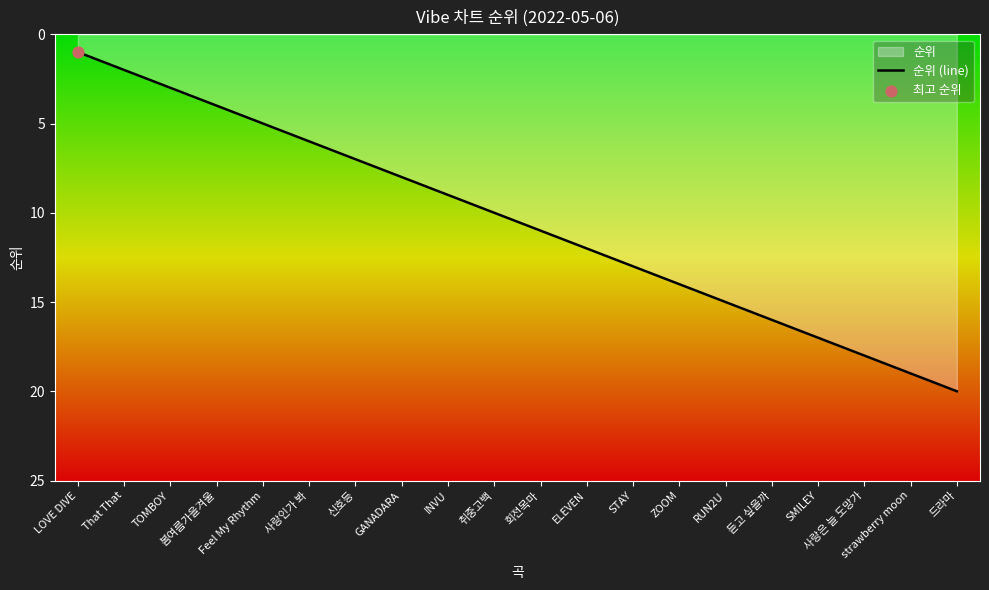

What is the ratio of the value at ELEVEN to the value at LOVE DIVE?

12.0